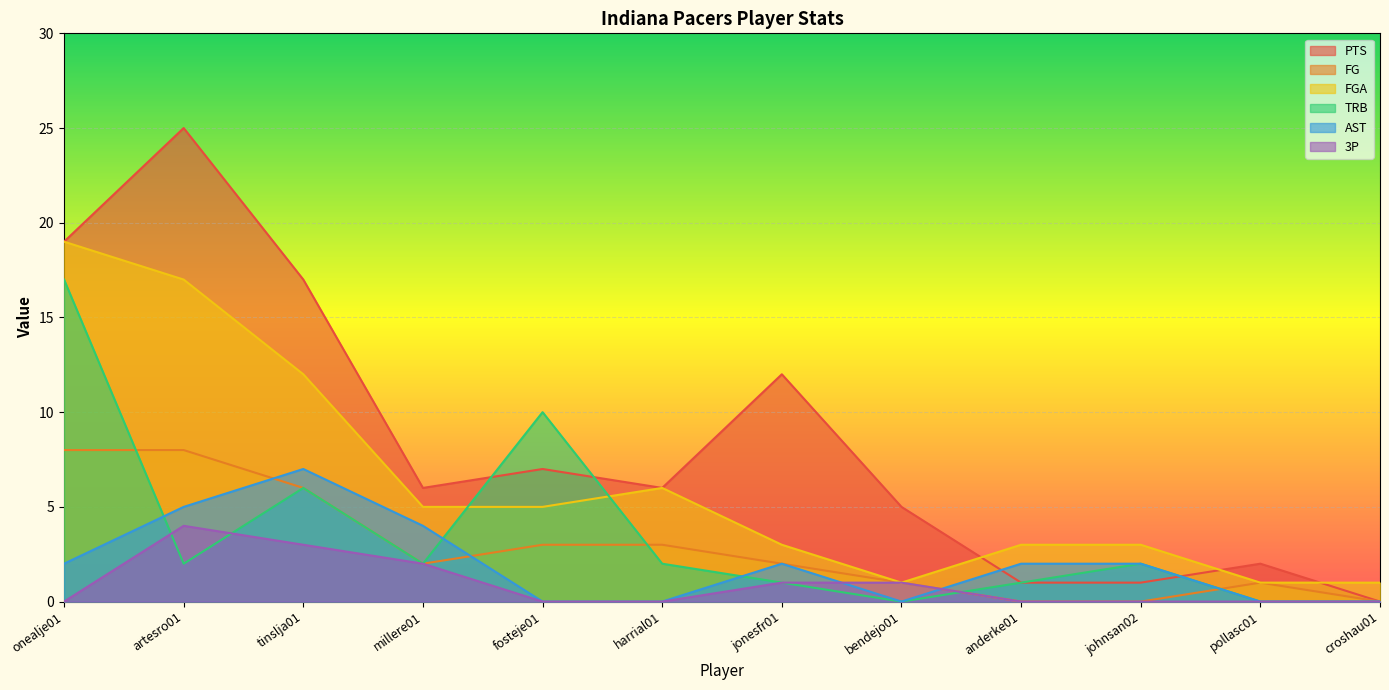

Where is the first local maximum for 3P?

artesro01